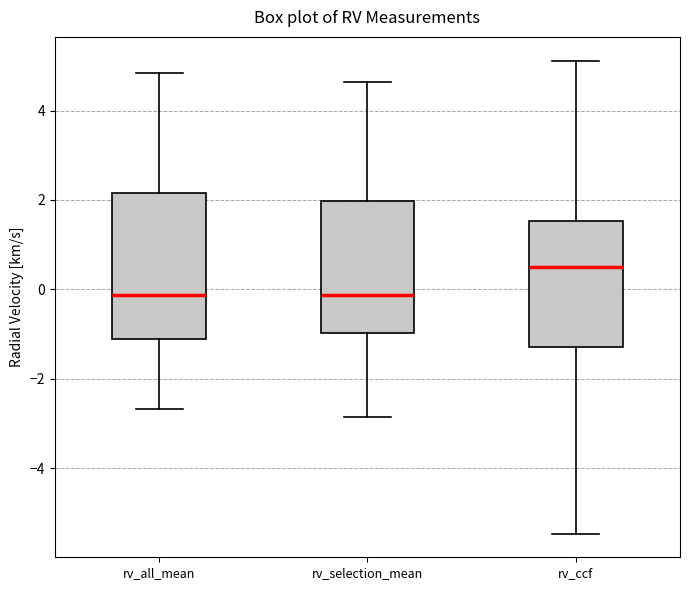

Where is the lower edge of the box for rv_ccf on the y-axis? The values are not printed on the chart, so give them approximately, as read against the axis.

-1.2